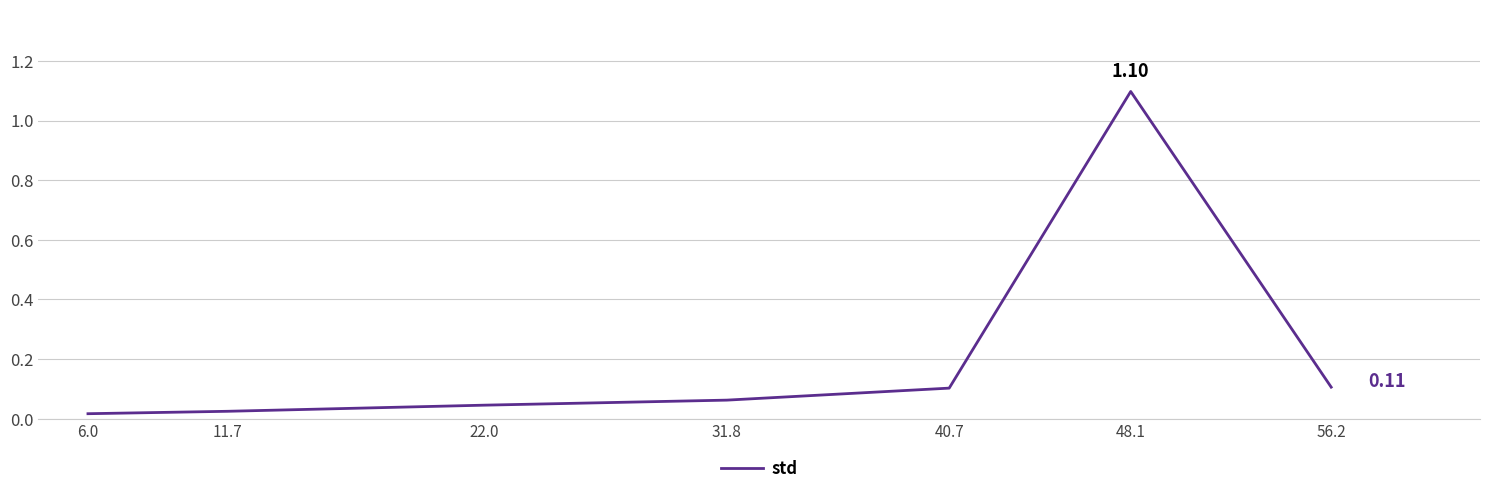

What is the difference between the maximum and second lowest values?

1.1